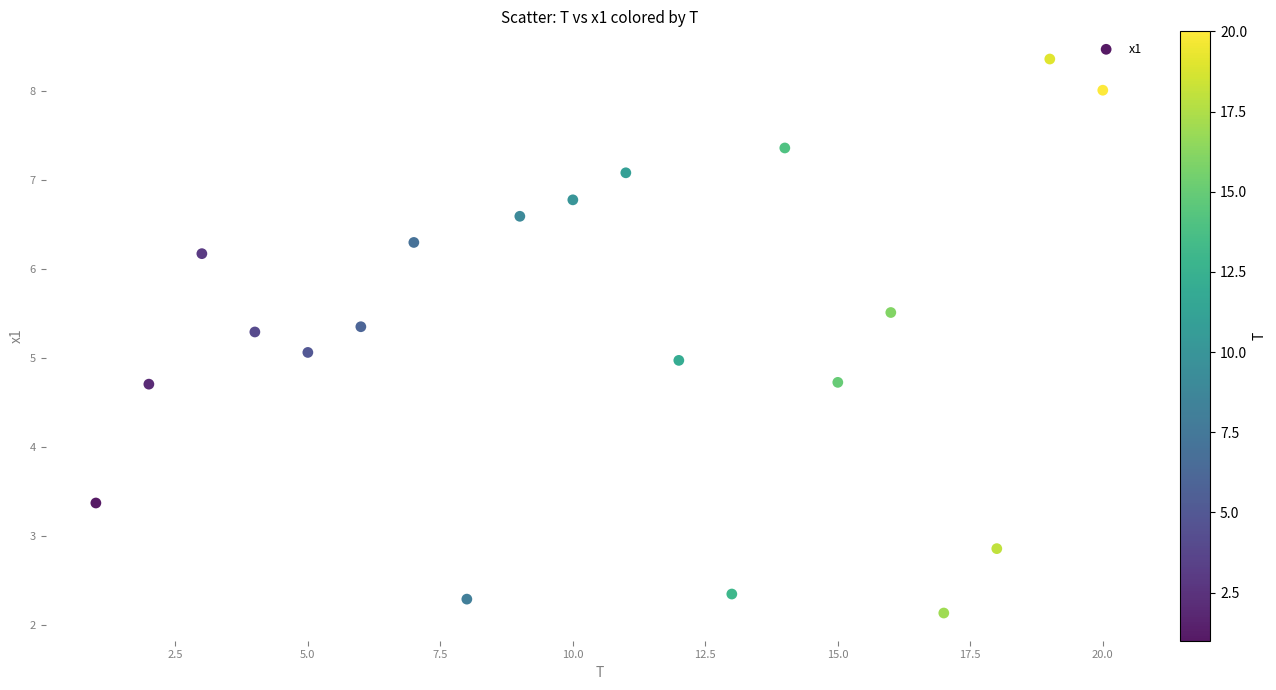

What is the range of Y values (max minus min)?

6.2